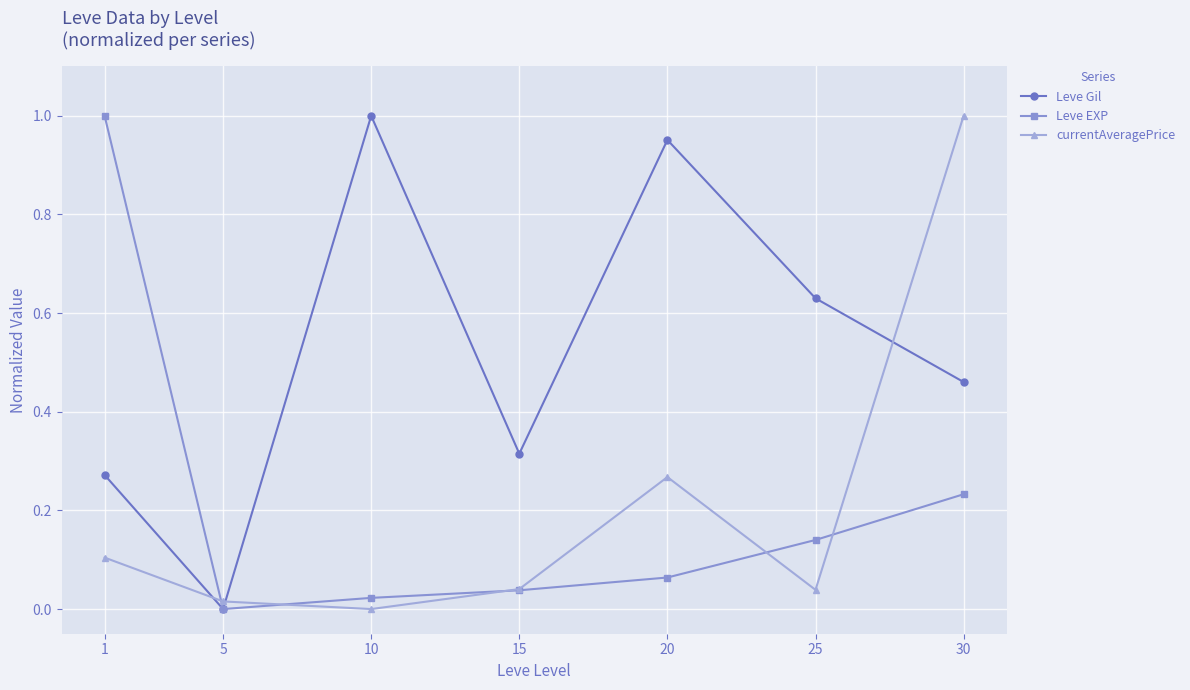

List the labels in order of Leve Gil value, largest first.

10, 20, 25, 30, 15, 1, 5